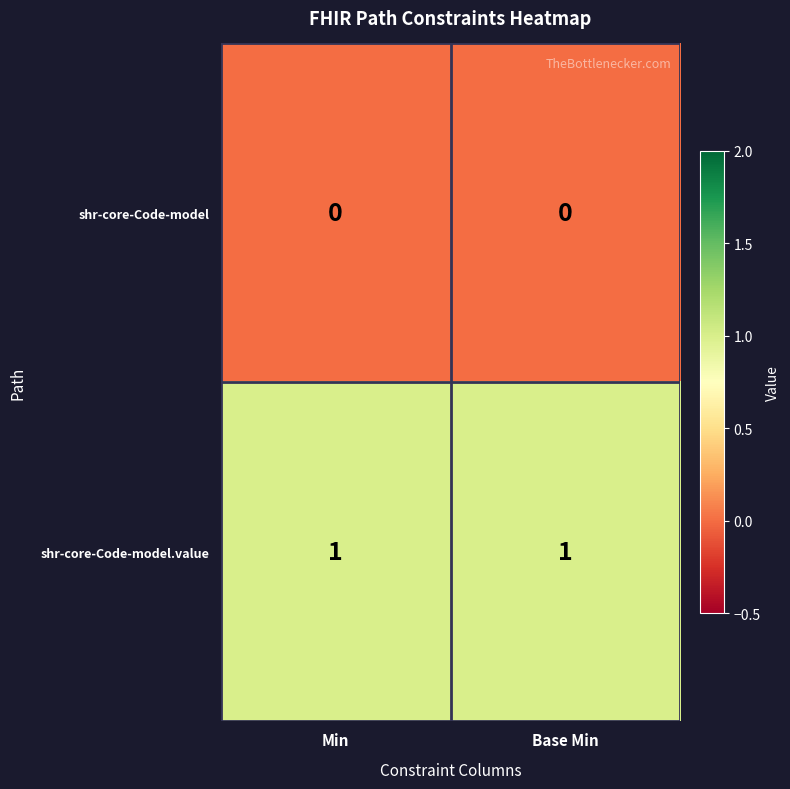

What is the difference between the highest and lowest values at Base Min?

1